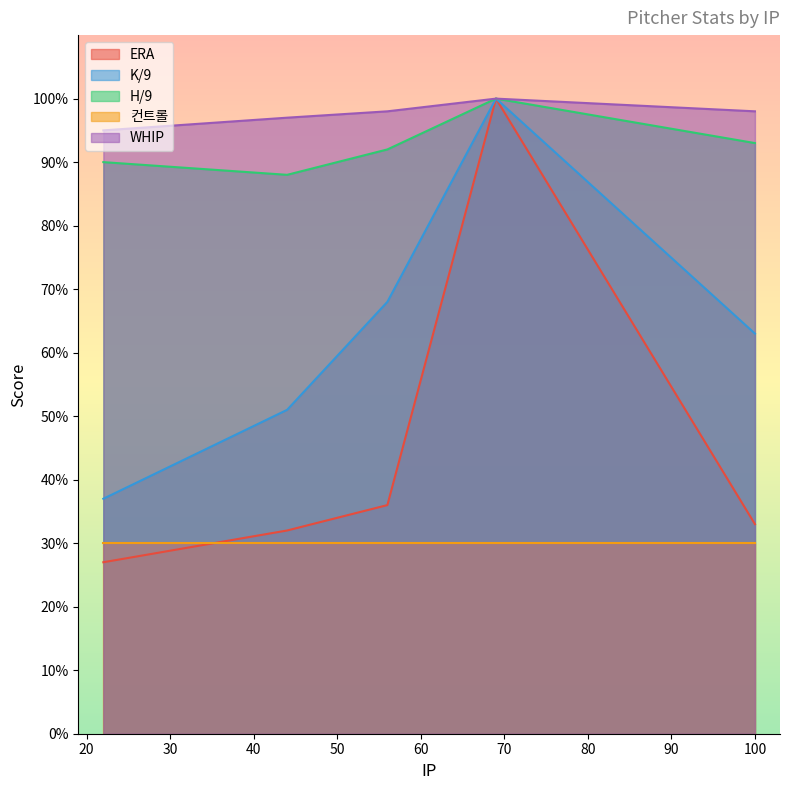

How many lines are shown in the chart?

5